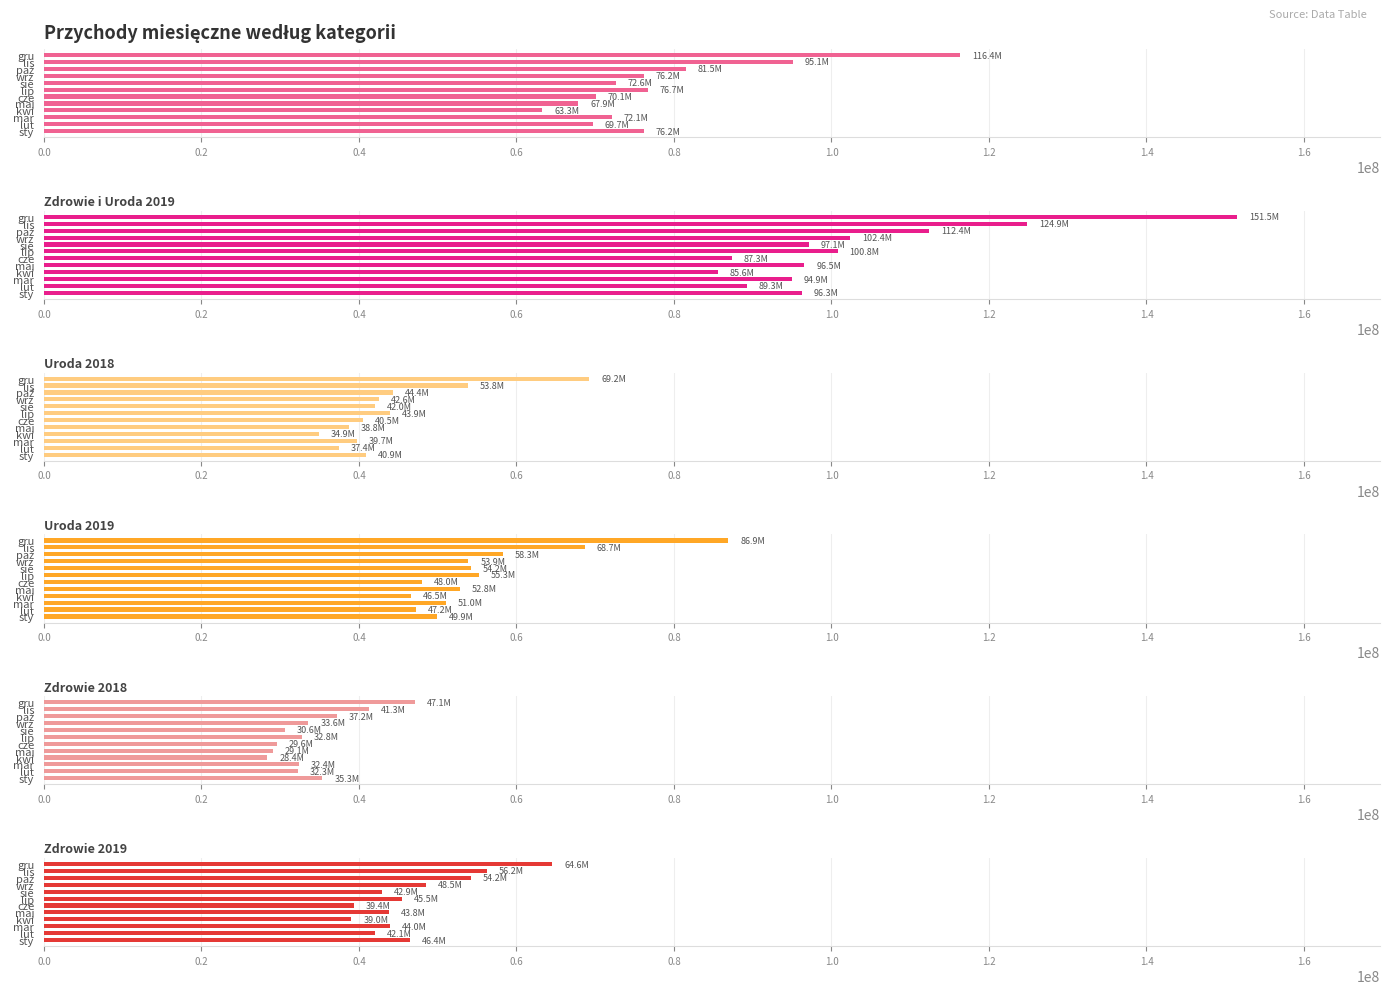

The Uroda 2019 series shows 24971051.0 at gru. True or false?

False